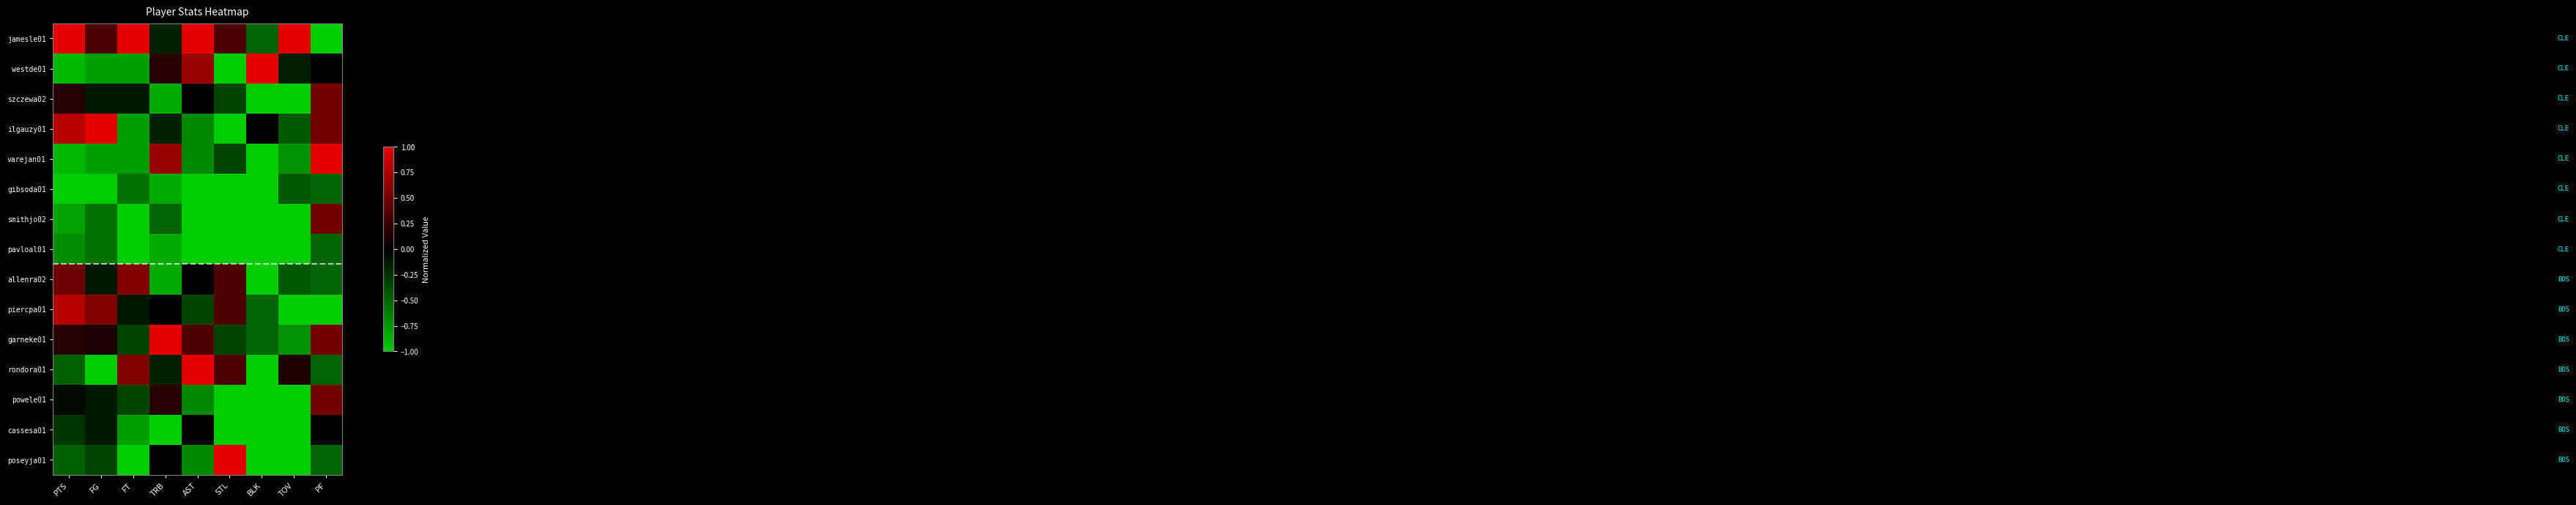

At how many categories does at least one series exceed 0?

9